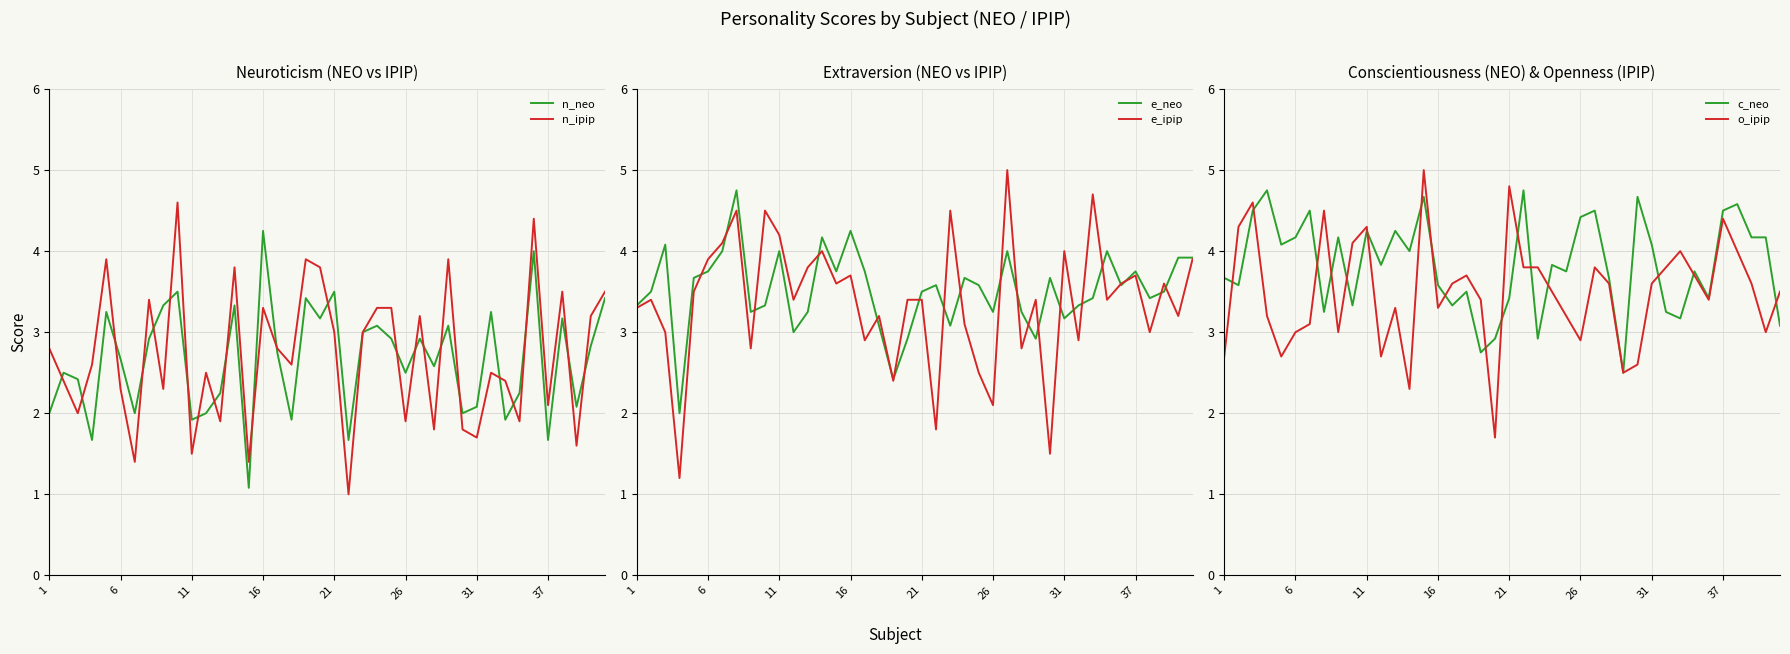

True or false: e_ipip has more than 2 points higher than both neighbors.

True